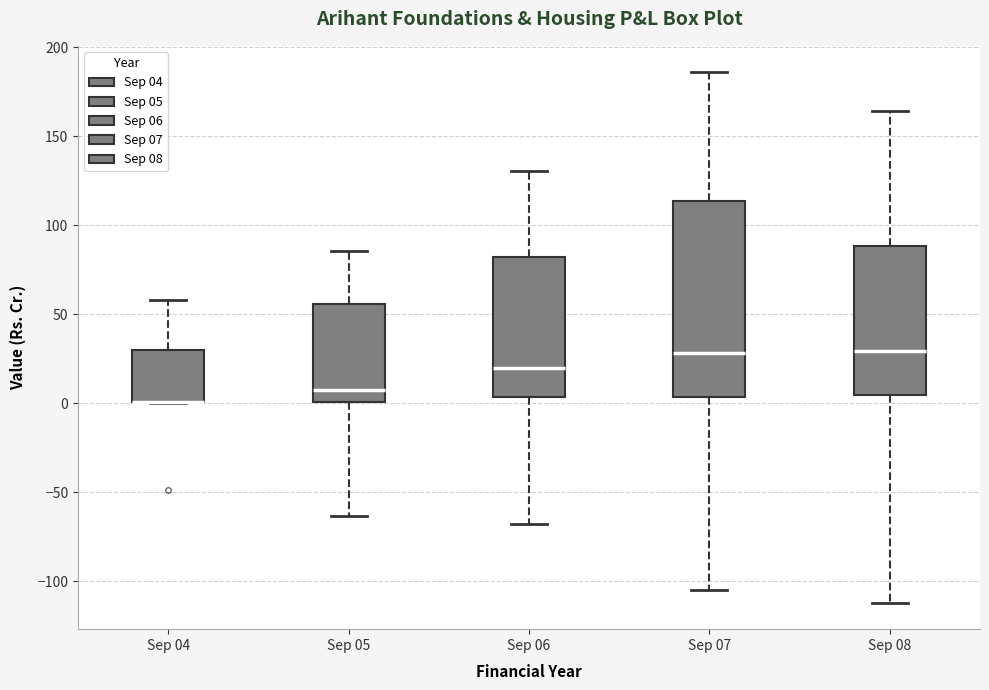

Where does the lower whisker of the box for Sep 07 end on the y-axis? The values are not printed on the chart, so give them approximately, as read against the axis.

-105